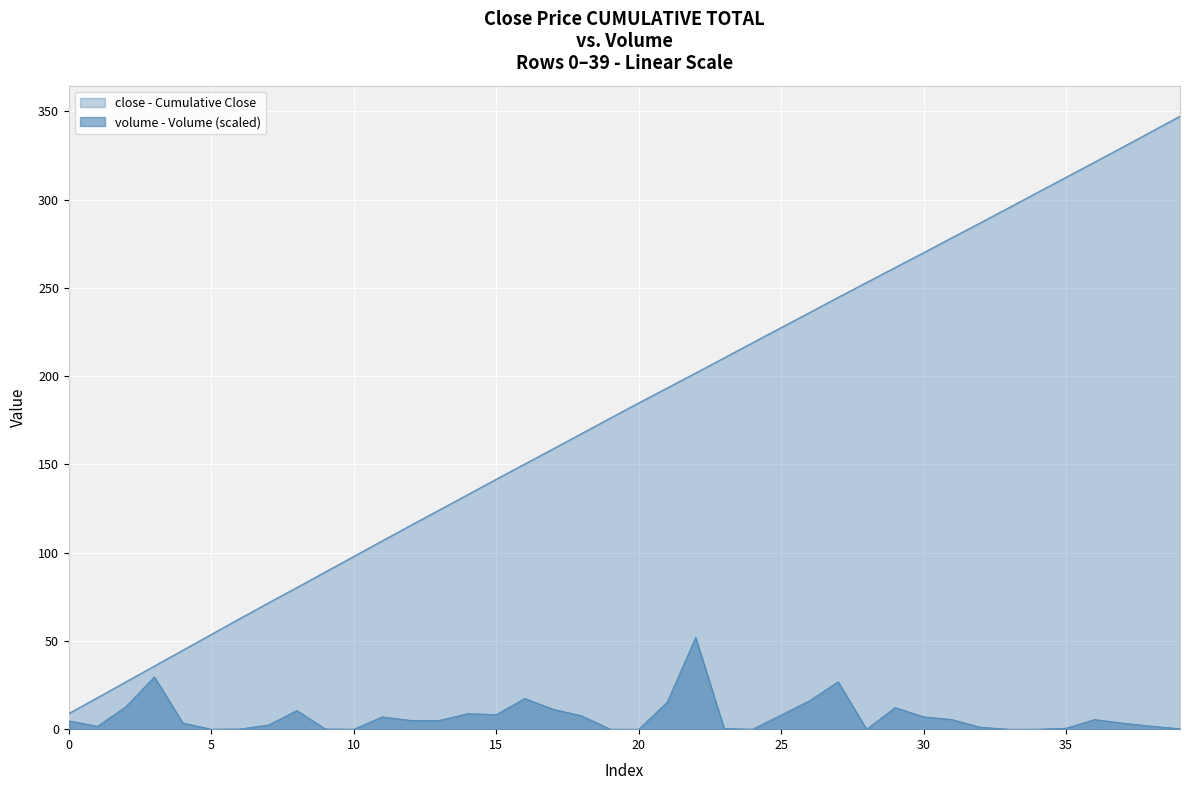

How many series are shown in this chart?

2